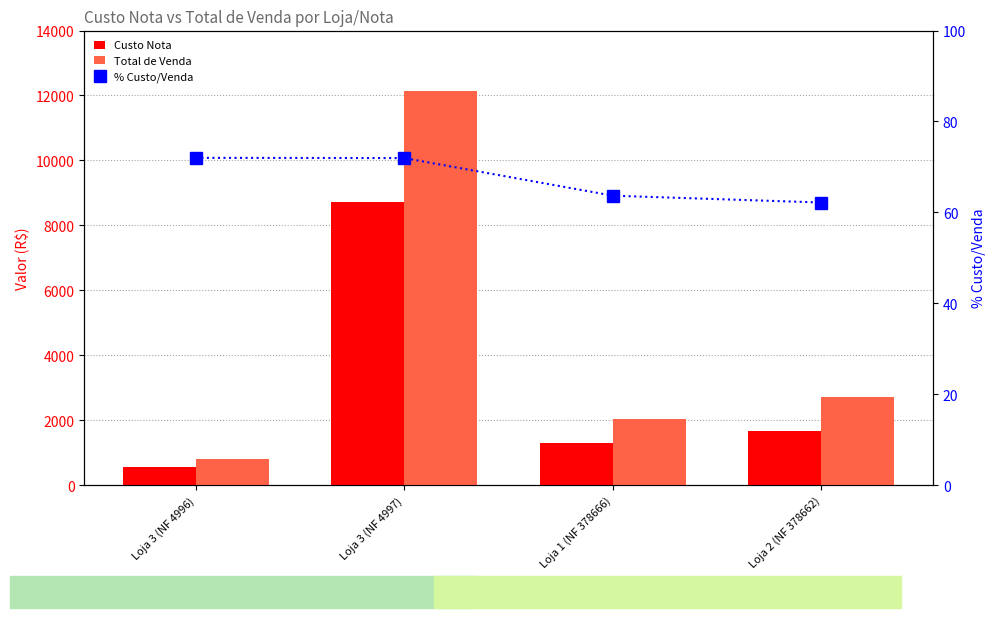

What is the maximum value shown in the chart?

12128.5